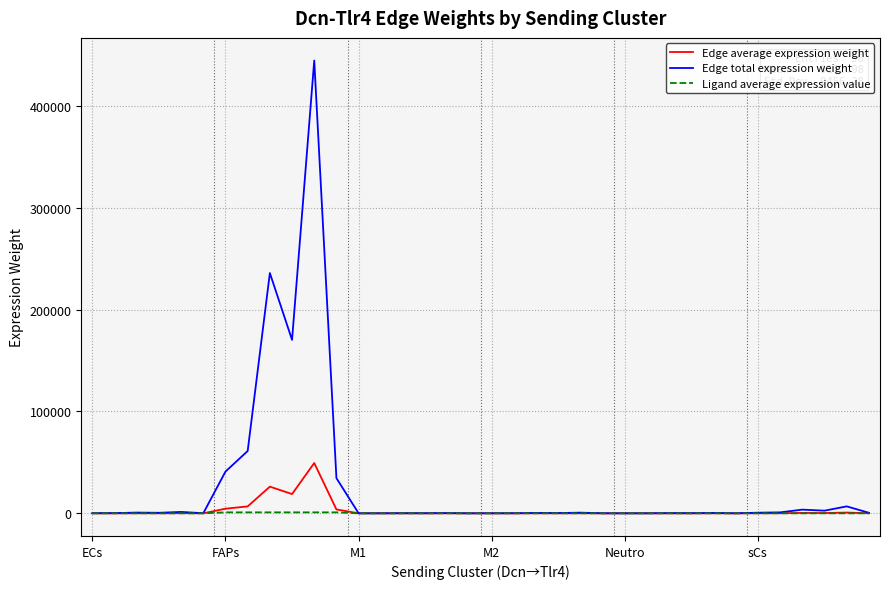

Is this an area chart (filled region under the line)?

No